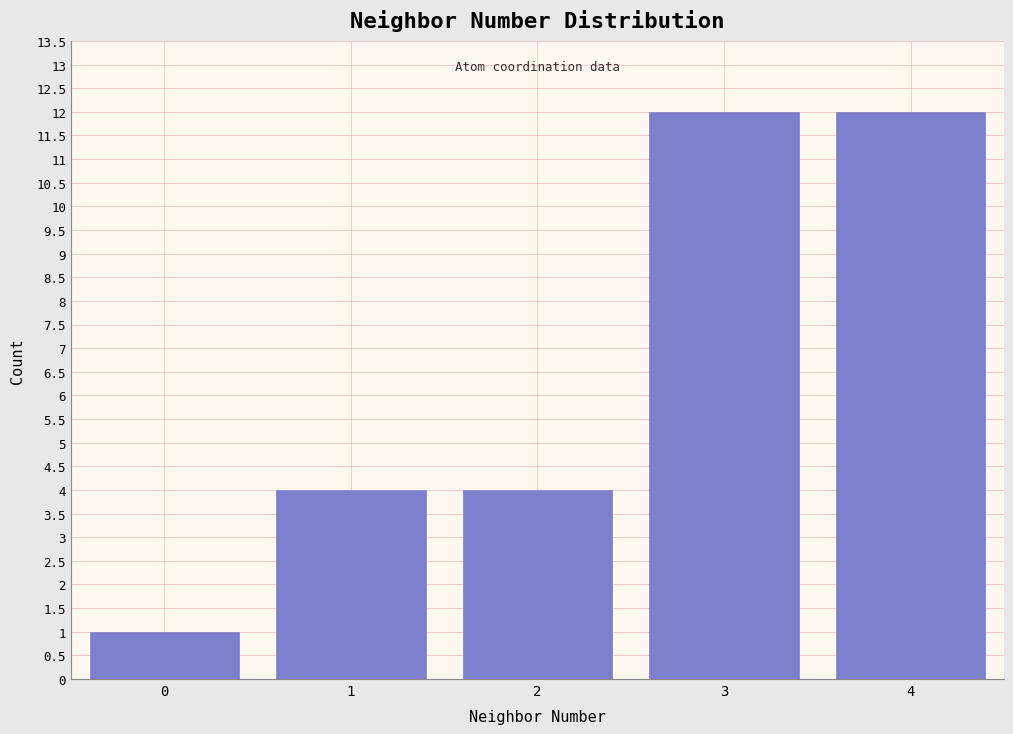

Reading right to left, extract all data points from this chart.

12	12	4	4	1